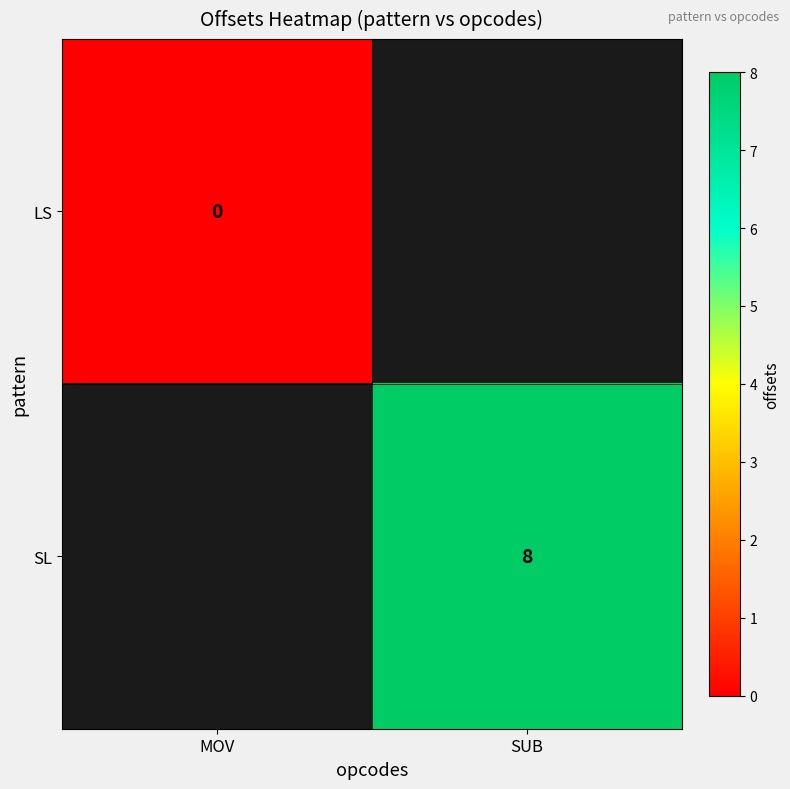

Is it true that SL equals 13.3 at SUB?

False